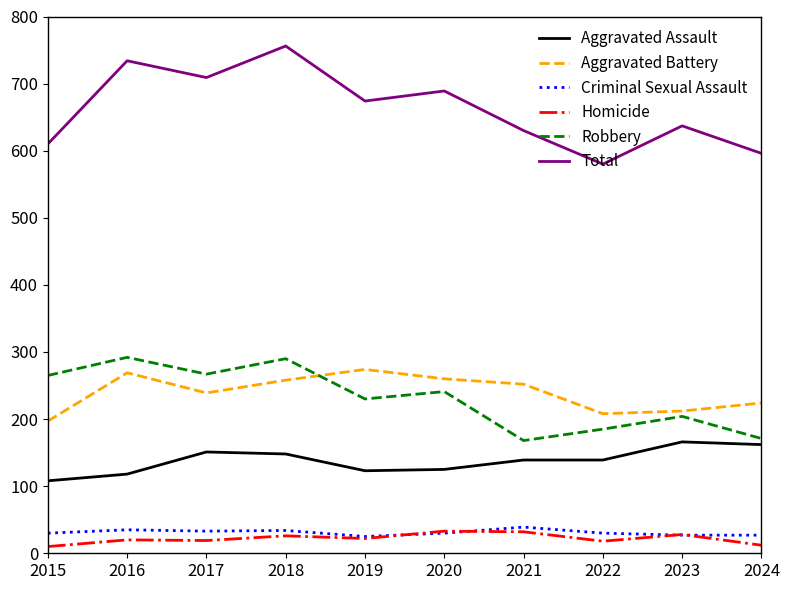

Which series has the largest range (max minus min)?

Total